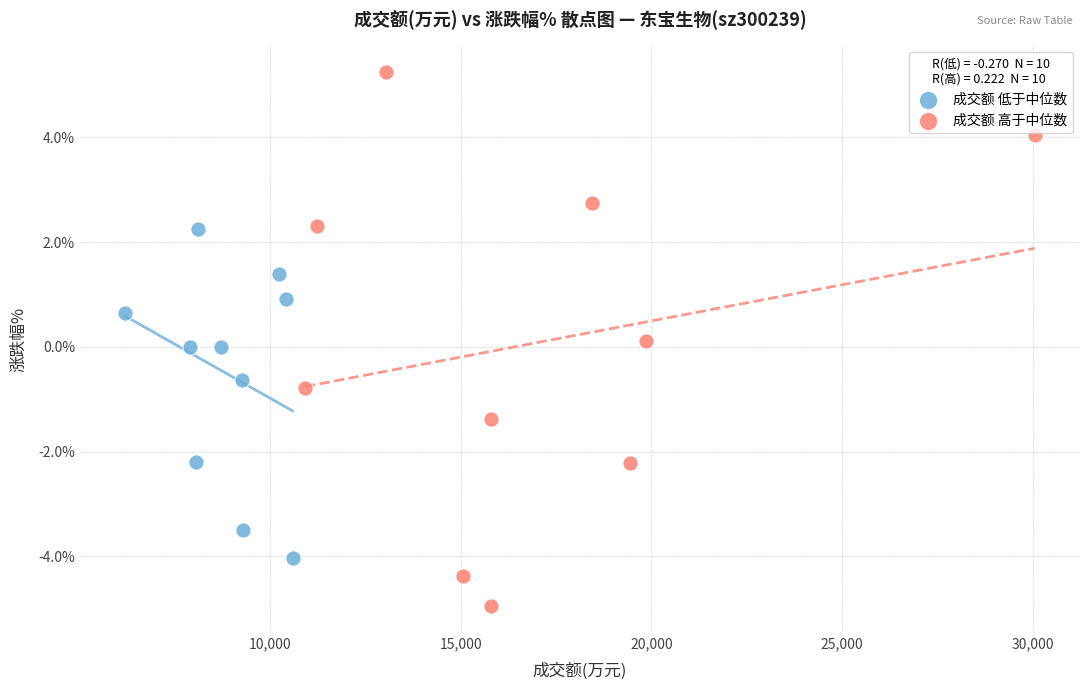

Which series reaches the maximum Y coordinate?

成交额 高于中位数